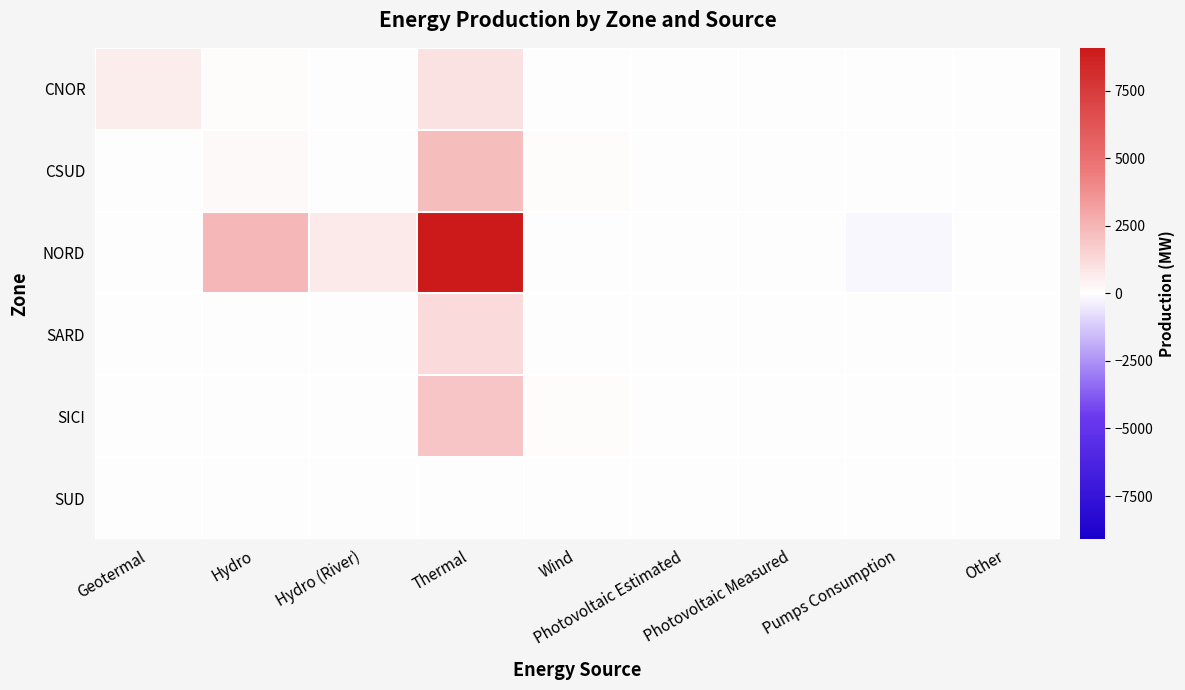

At Wind, list the series in order from largest to smallest.

SICI, CSUD, SARD, CNOR, NORD, SUD